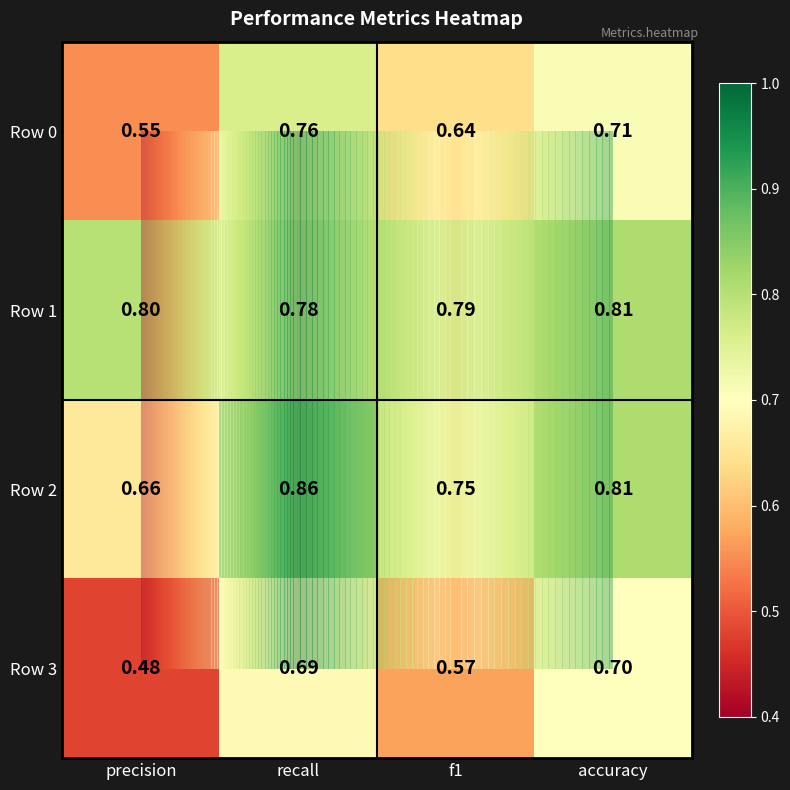

Between recall and precision, which is larger?

recall